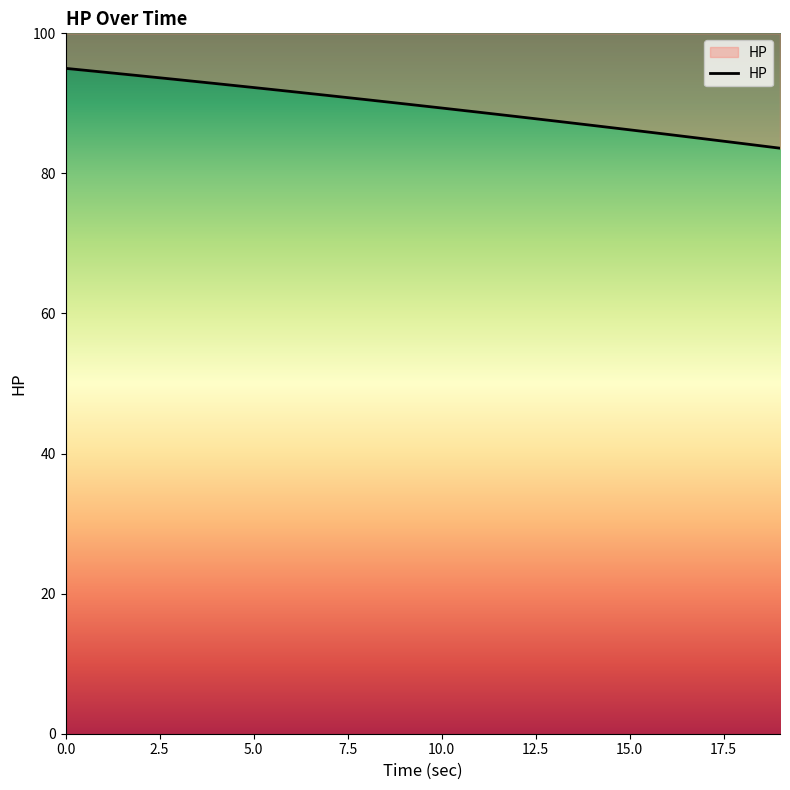

What is the average value?

89.5